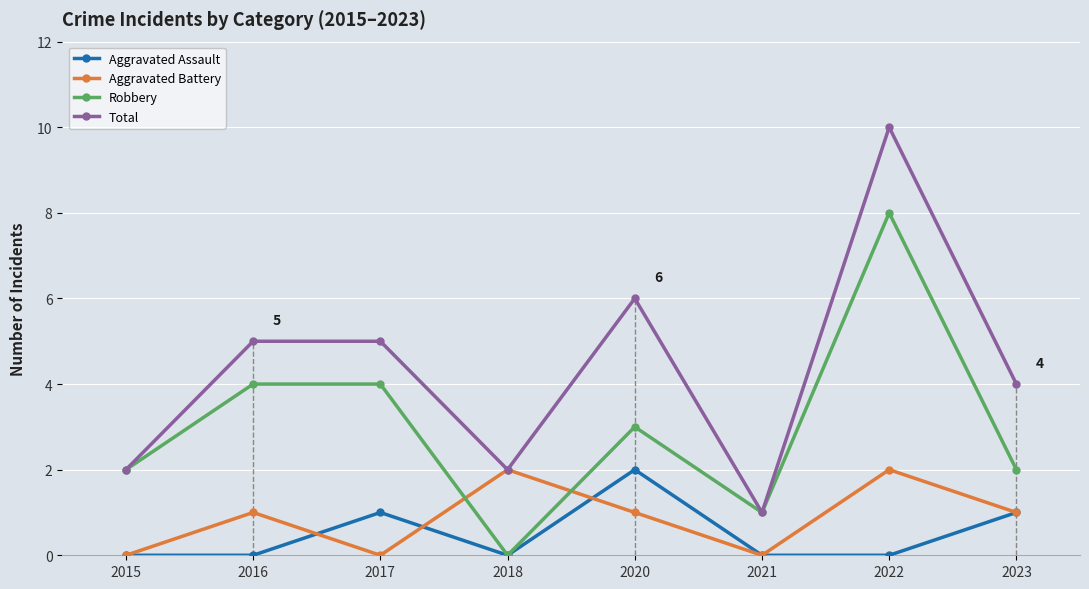

Which series has the largest range (max minus min)?

Total